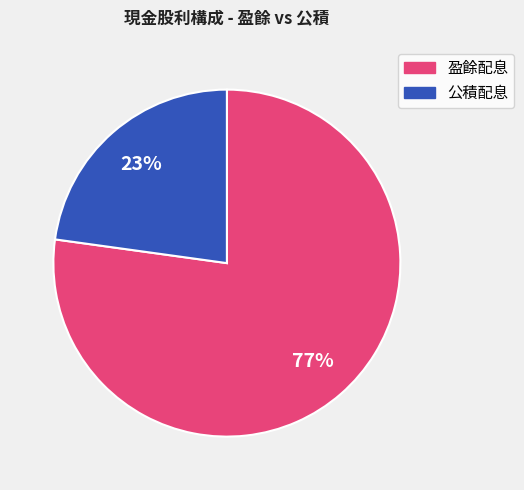

Does any single category account for the majority?

Yes